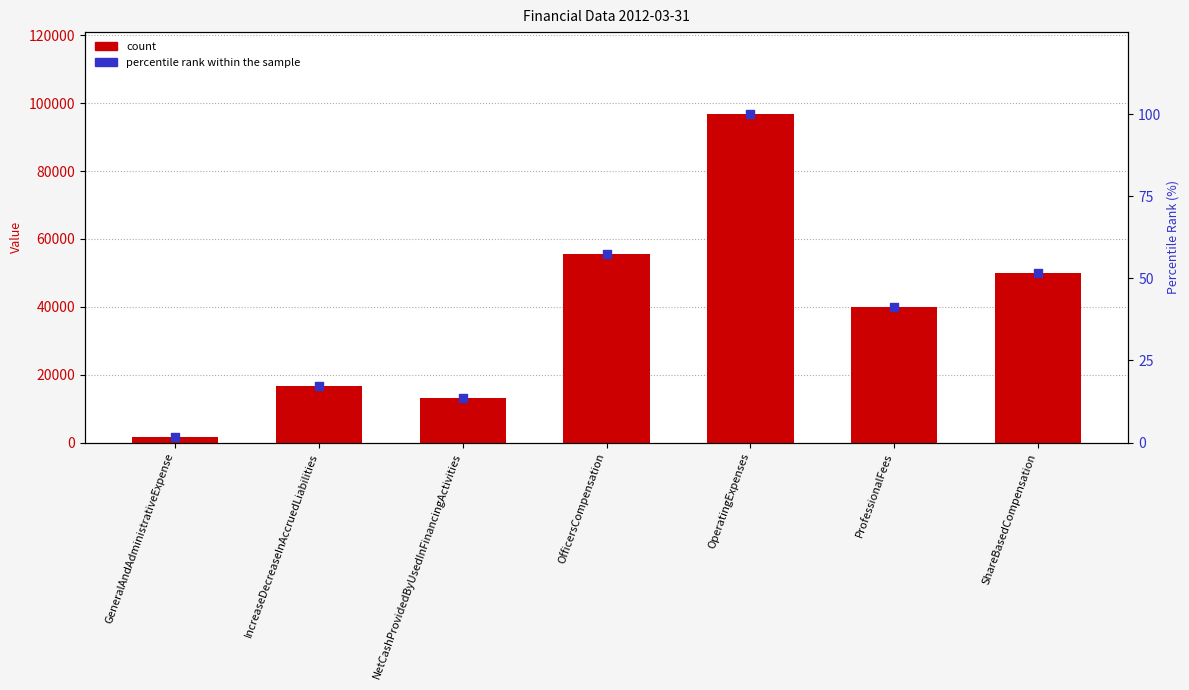

Approximately how many times larger is the value at IncreaseDecreaseInAccruedLiabilities compared to GeneralAndAdministrativeExpense?

11.1